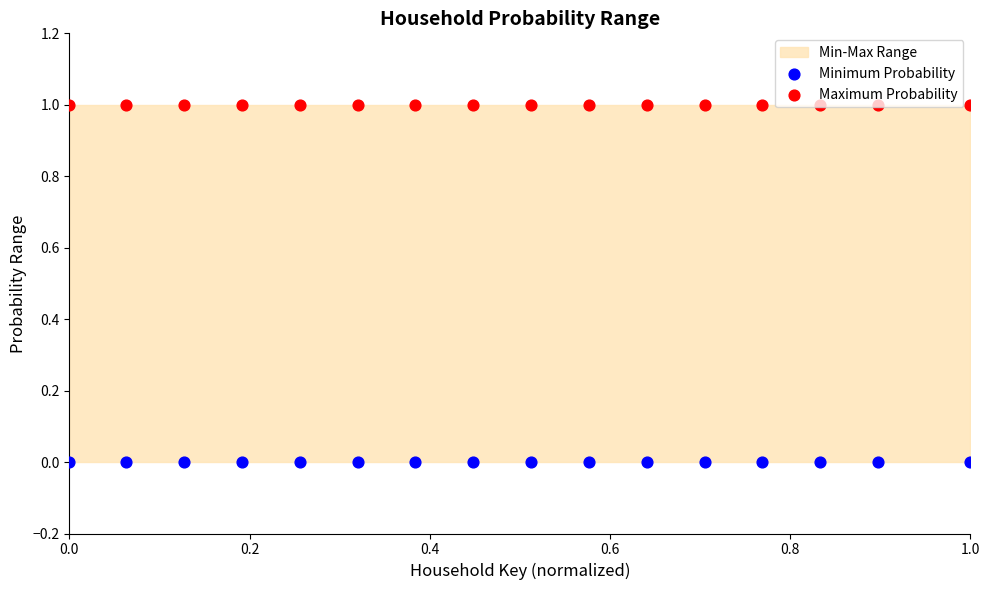

Which series has the largest total across all categories?

Maximum Probability